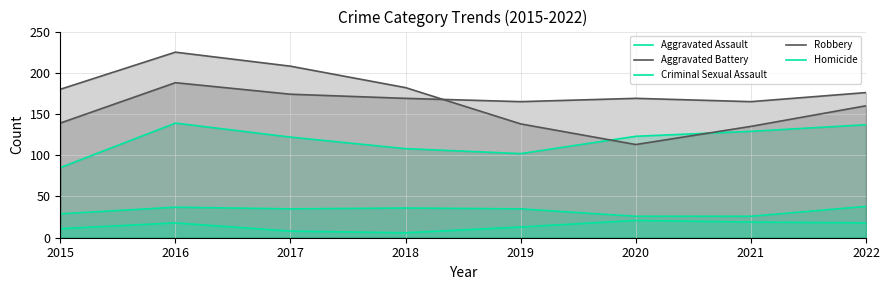

Does the chart display data point markers on the line(s)?

No